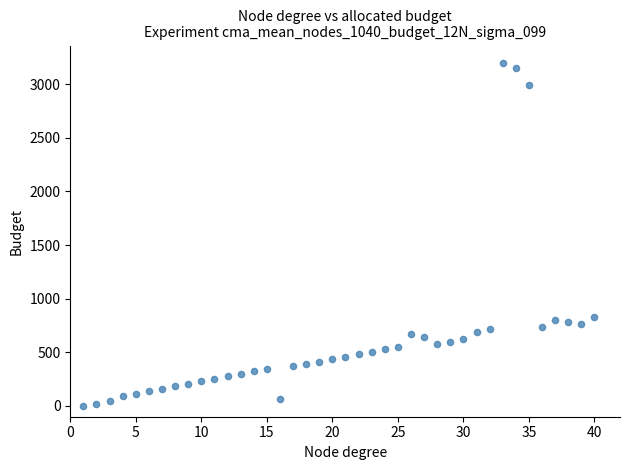

What is the range of X values (max minus min)?

39.0